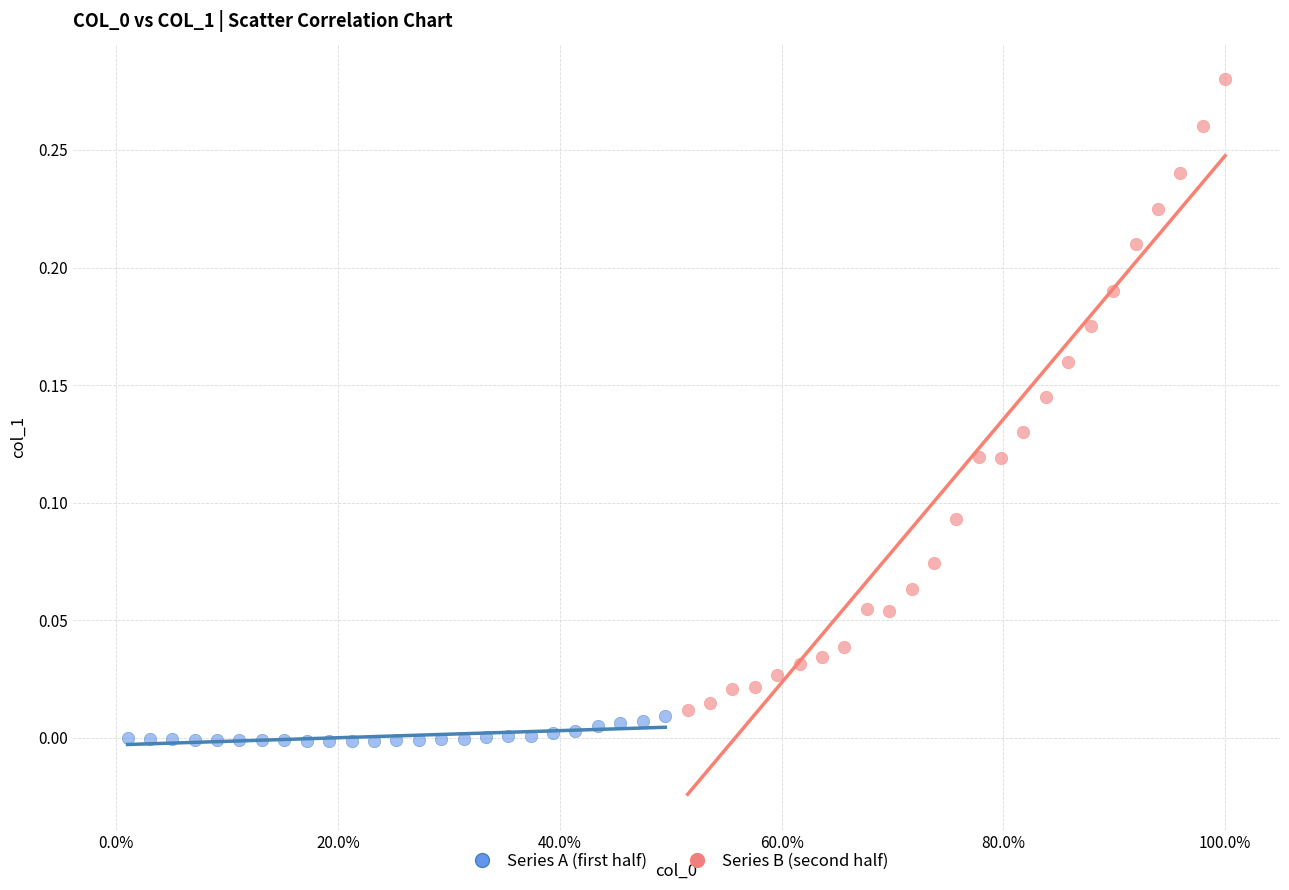

Which series has the largest Y range (max minus min)?

Series B (second half)